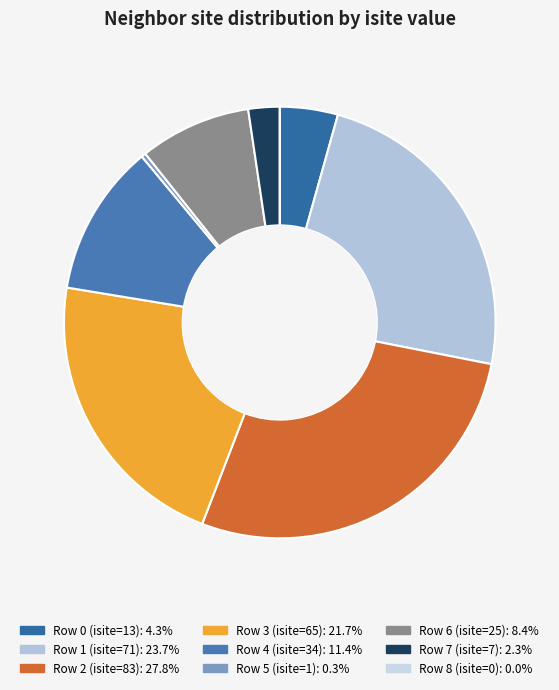

How many slices are in this pie chart?

9